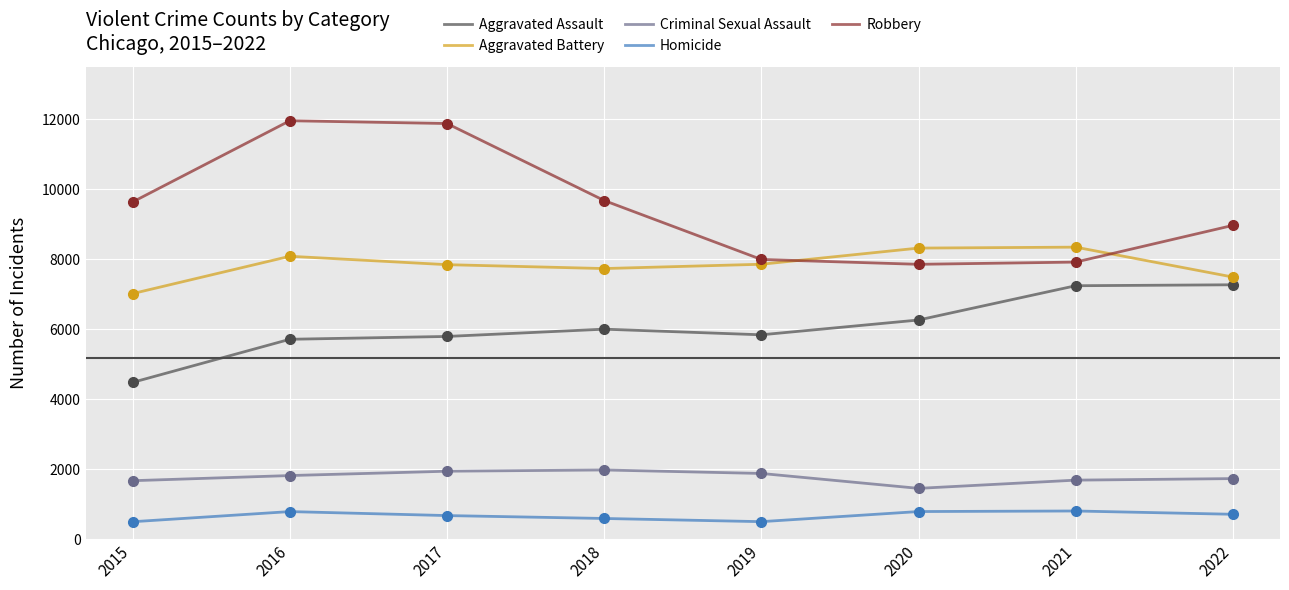

Which series has the largest total across all categories?

Robbery